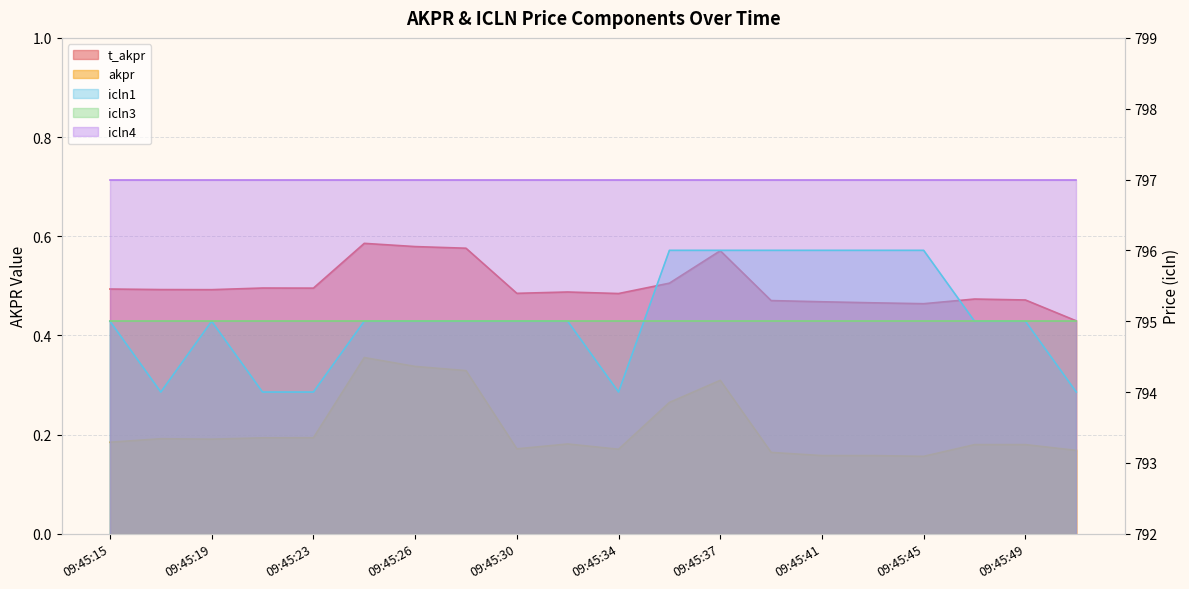

Reading left to right, extract all data points from this chart.

t_akpr: 0.5	0.5	0.5	0.5	0.5	0.6	0.6	0.6	0.5	0.5	0.5	0.5	0.6	0.5	0.5	0.5	0.5	0.5	0.5	0.4
akpr: 0.2	0.2	0.2	0.2	0.2	0.4	0.3	0.3	0.2	0.2	0.2	0.3	0.3	0.2	0.2	0.2	0.2	0.2	0.2	0.2
icln1: 795.0	794.0	795.0	794.0	794.0	795.0	795.0	795.0	795.0	795.0	794.0	796.0	796.0	796.0	796.0	796.0	796.0	795.0	795.0	794.0